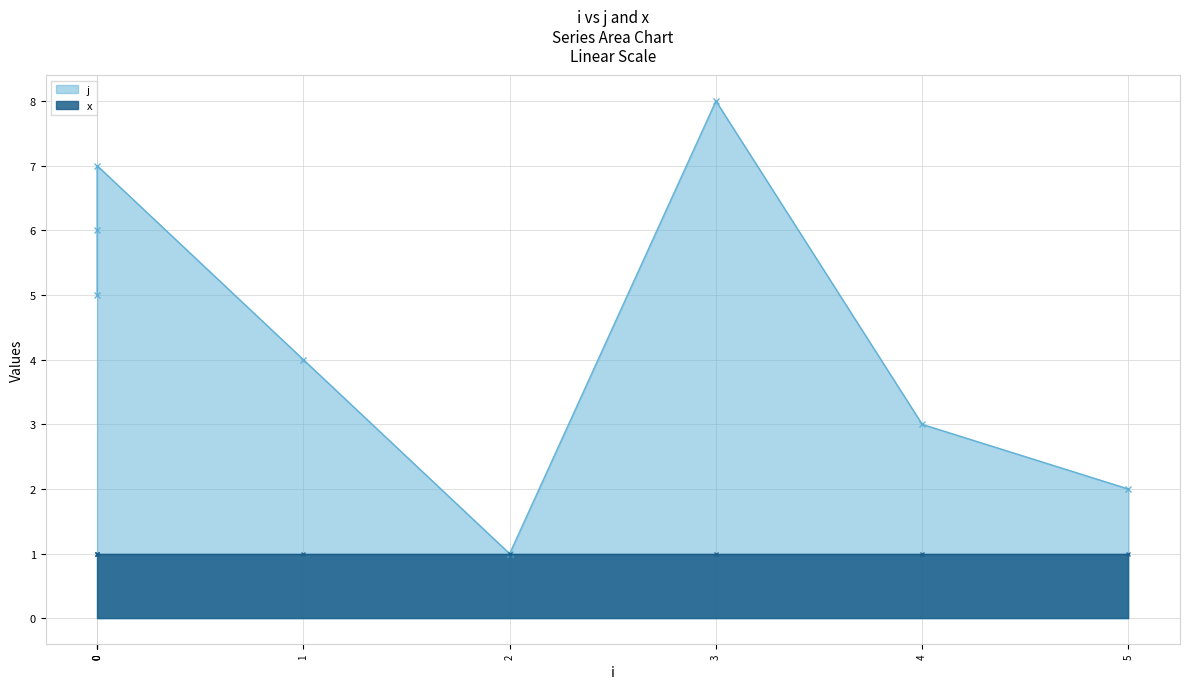

List the labels in order of value, largest first.

3, 0, 0, 0, 1, 4, 5, 2